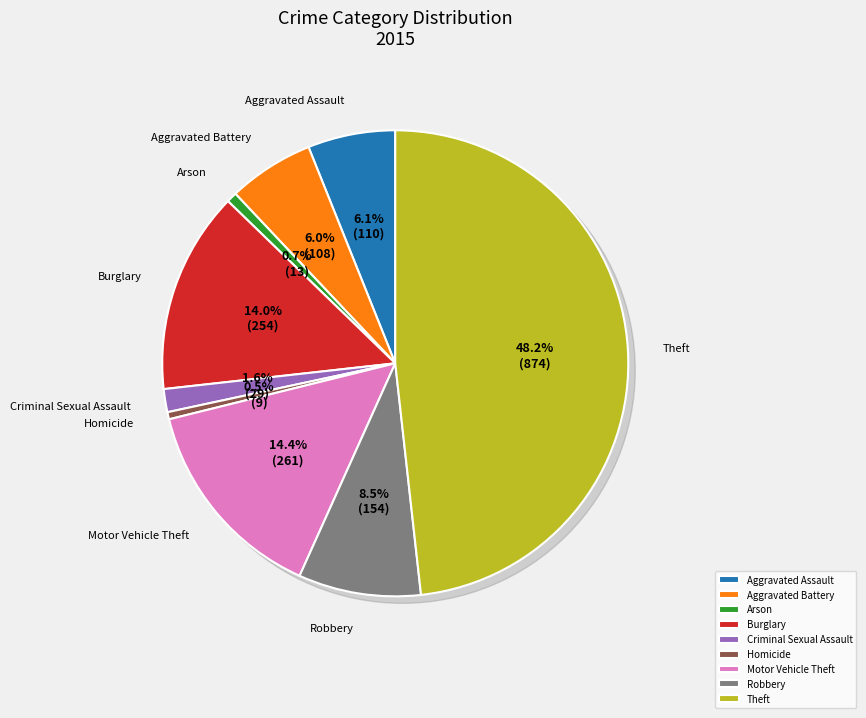

The Aggravated Assault slice represents 12% of the pie. True or false?

False